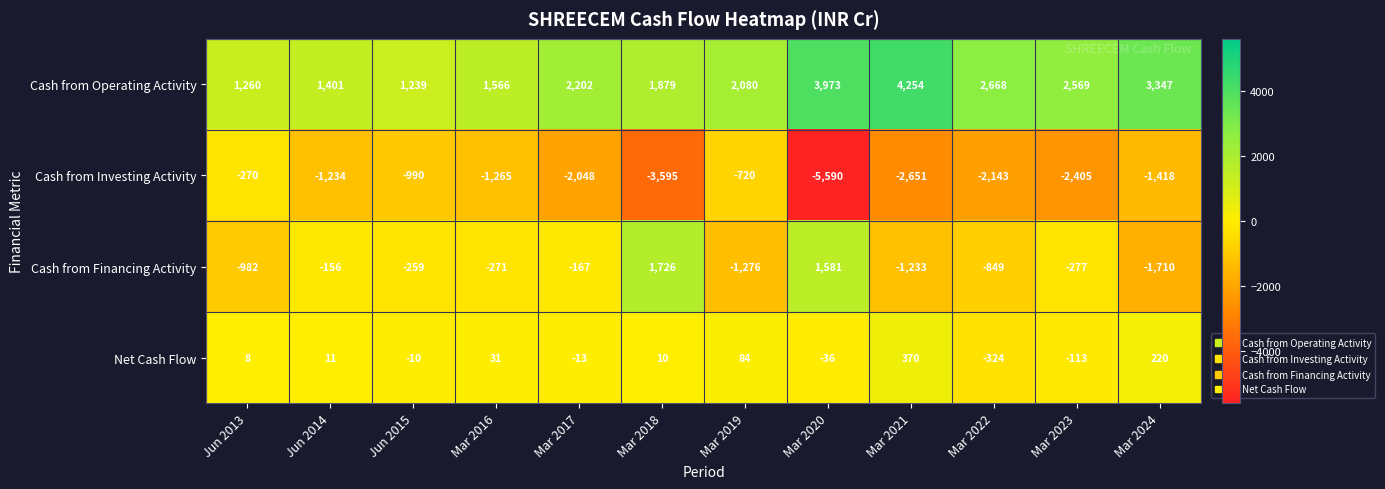

Which series changed the most between Mar 2016 and Mar 2022?

Cash from Operating Activity